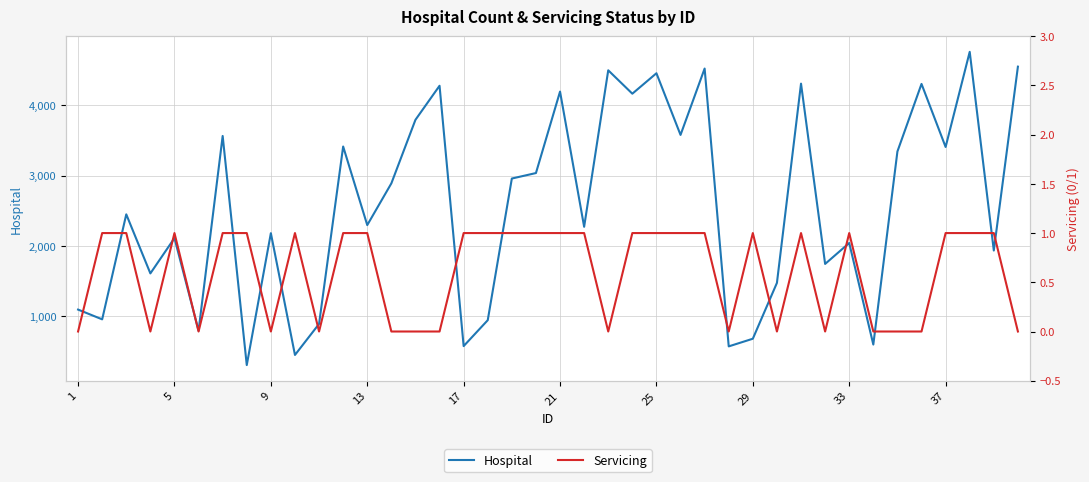

Is it true that Hospital equals 677 at 29?

True